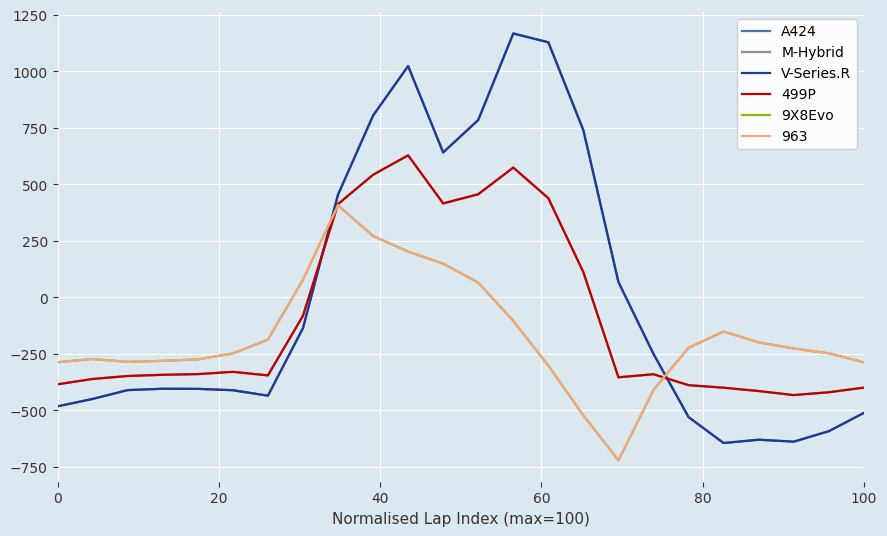

Does the chart have visible grid lines?

Yes